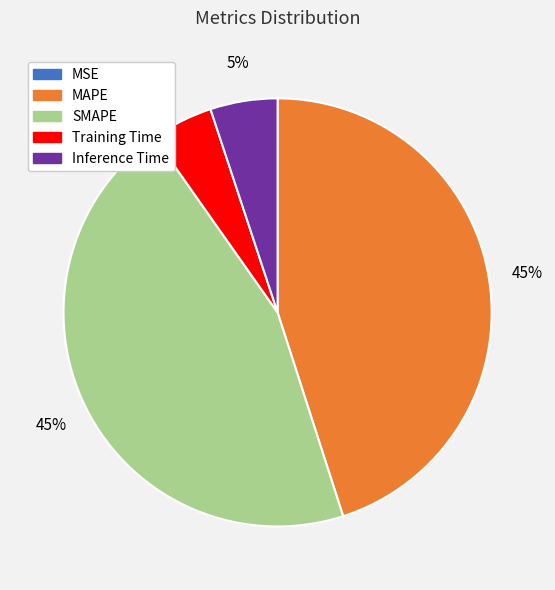

To the nearest percent, what percentage of the pie is Training Time?

5%